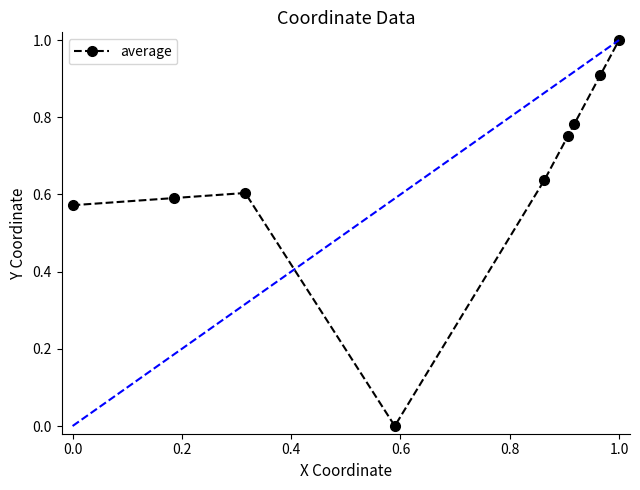

How many points are lower than both their immediate neighbors (excluding endpoints)?

1